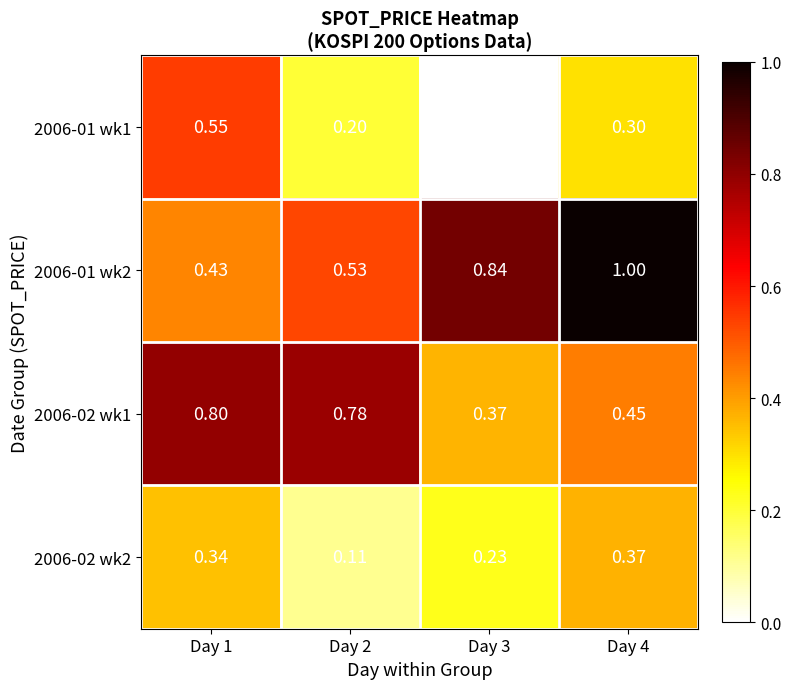

Rank the series at Day 2 from lowest to highest value.

2006-02 wk2, 2006-01 wk1, 2006-01 wk2, 2006-02 wk1